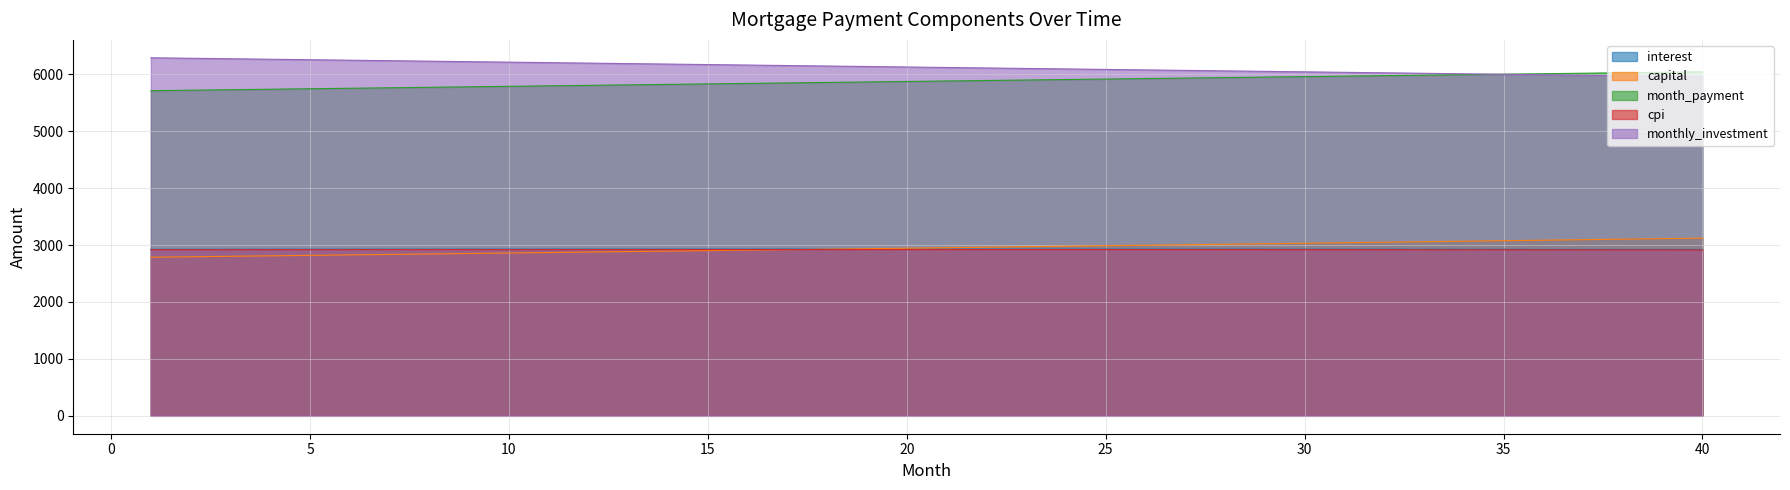

How many values in the month_payment series exceed 5881?

20